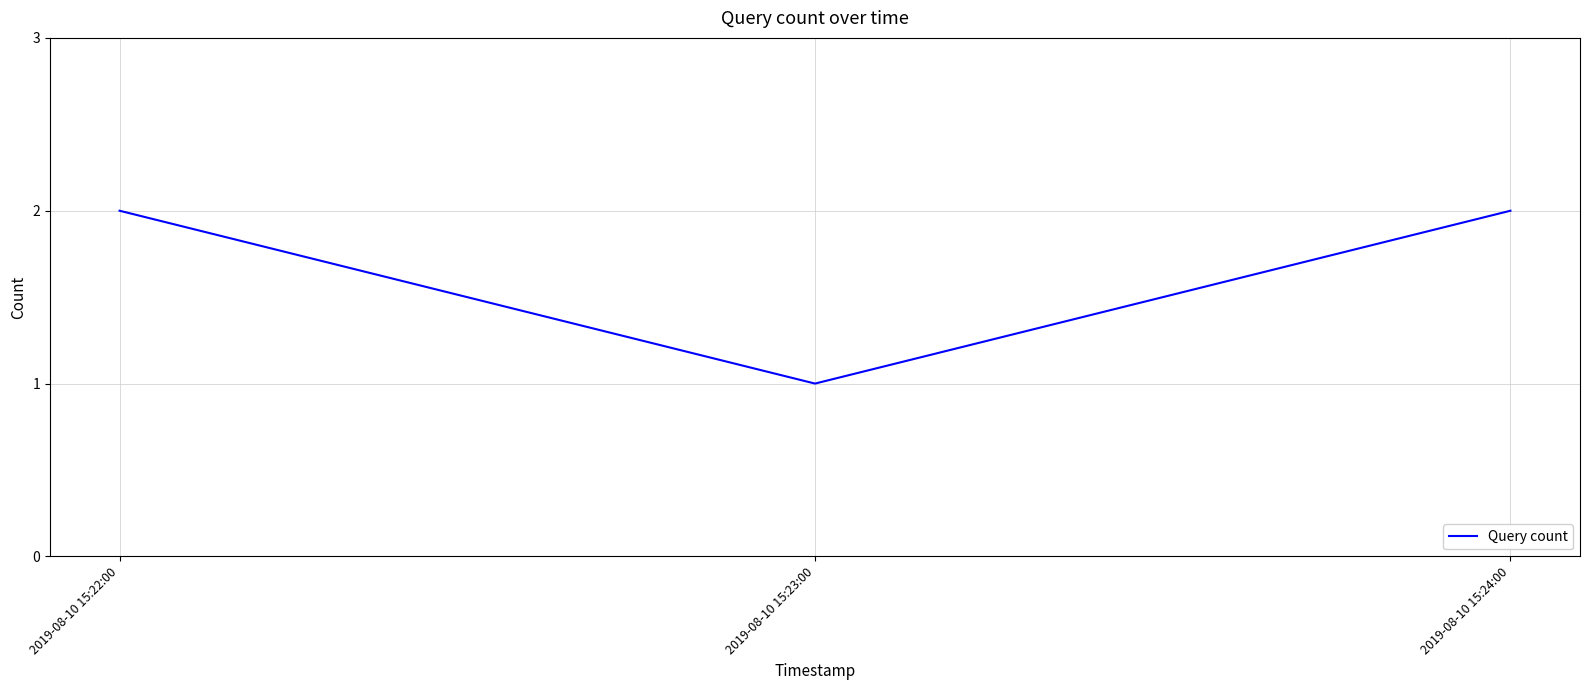

Does the chart have visible grid lines?

Yes